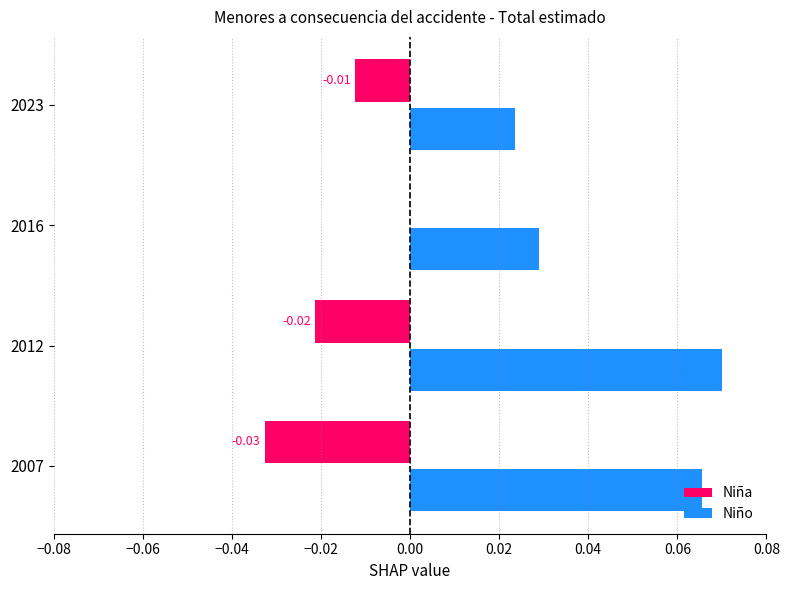

How many series are shown in this chart?

2